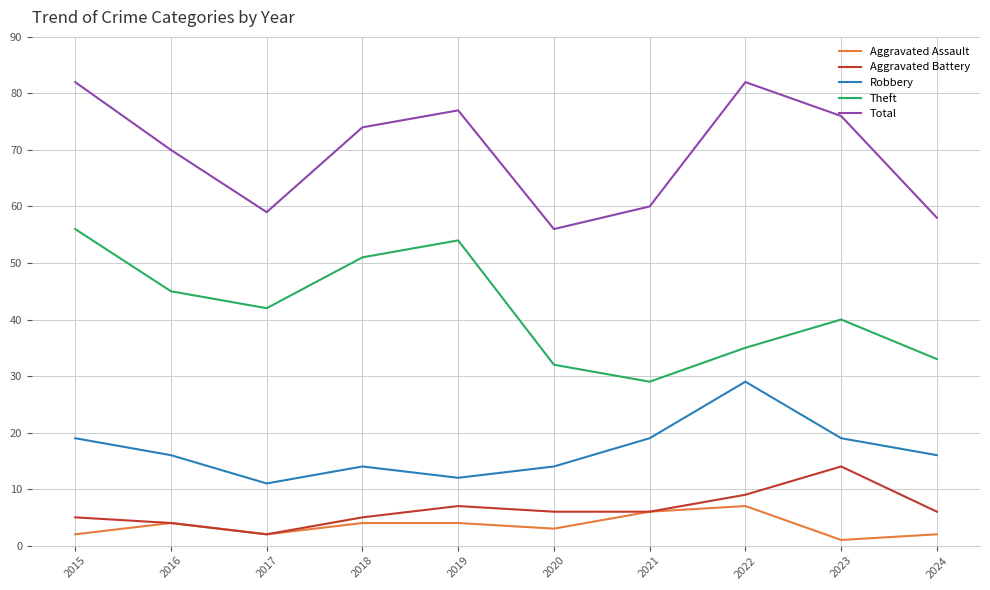

At how many categories does at least one series exceed 16?

10